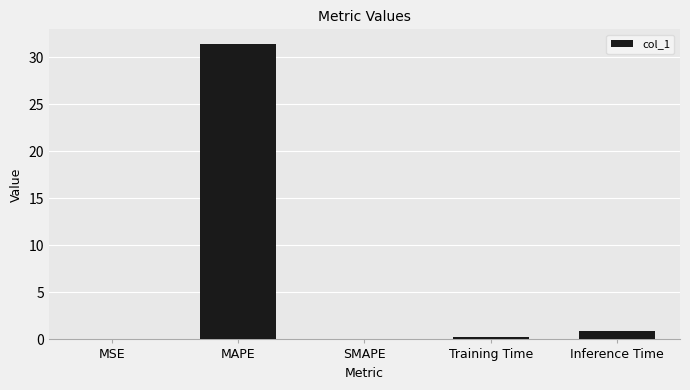

At which label is the value closest to 15?

Inference Time